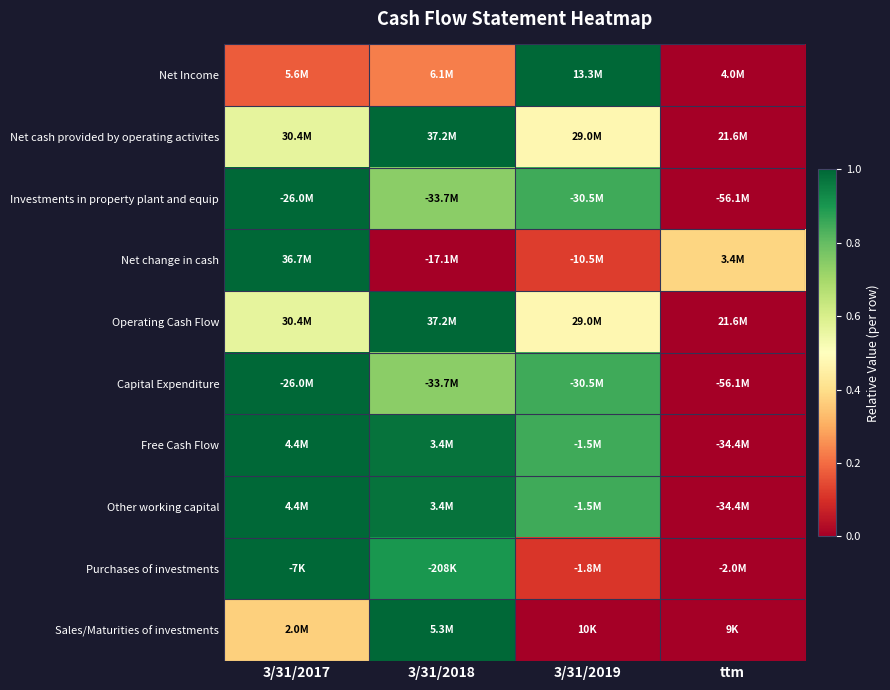

What is the difference between the highest and lowest values at ttm?

0.4